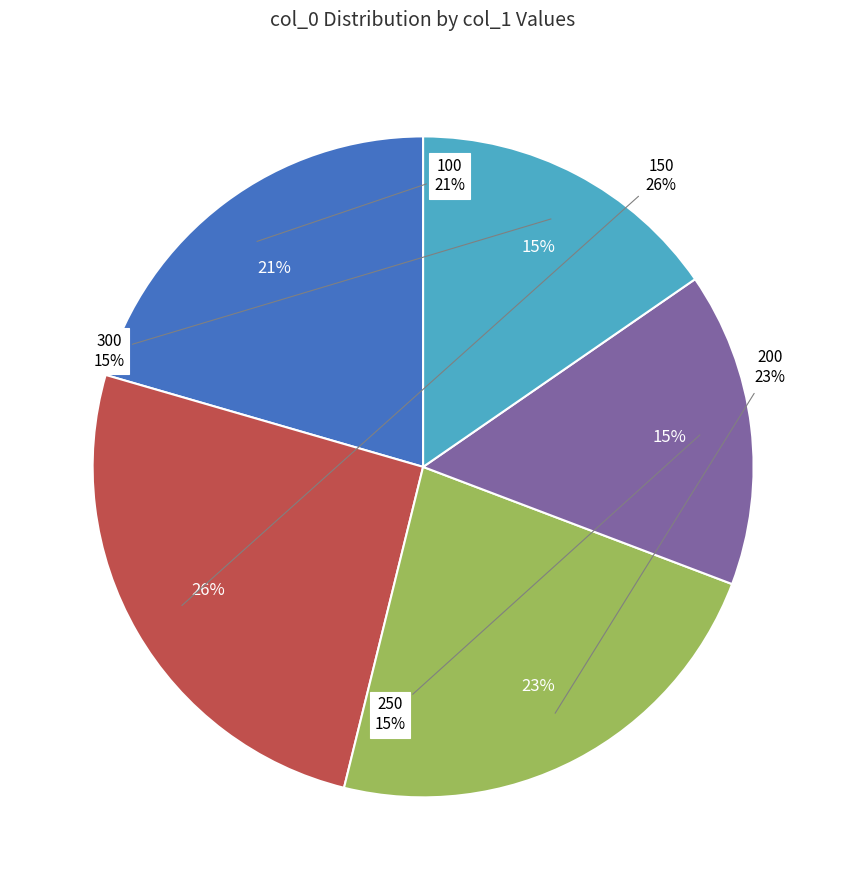

What is the smallest slice in the pie chart?

250